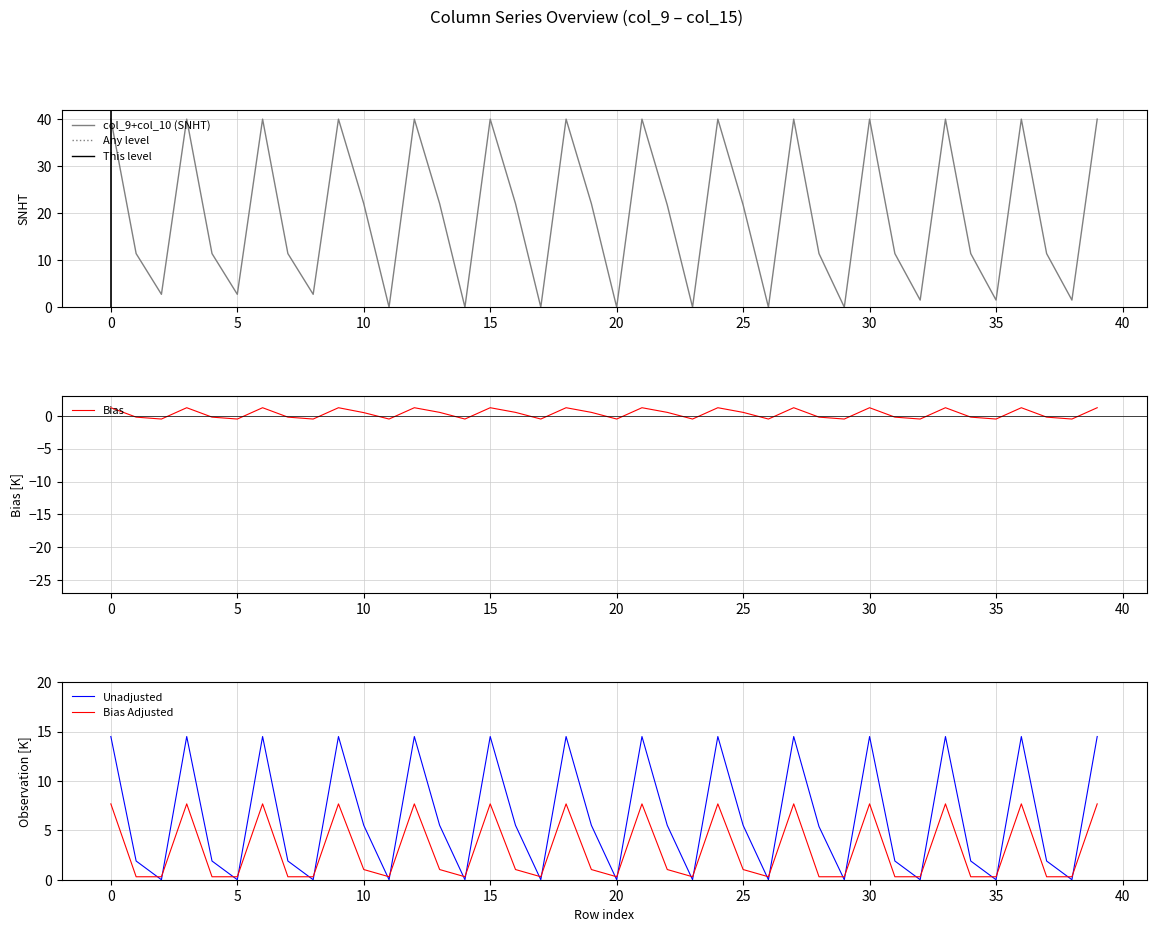

How many lines are shown in the chart?

4